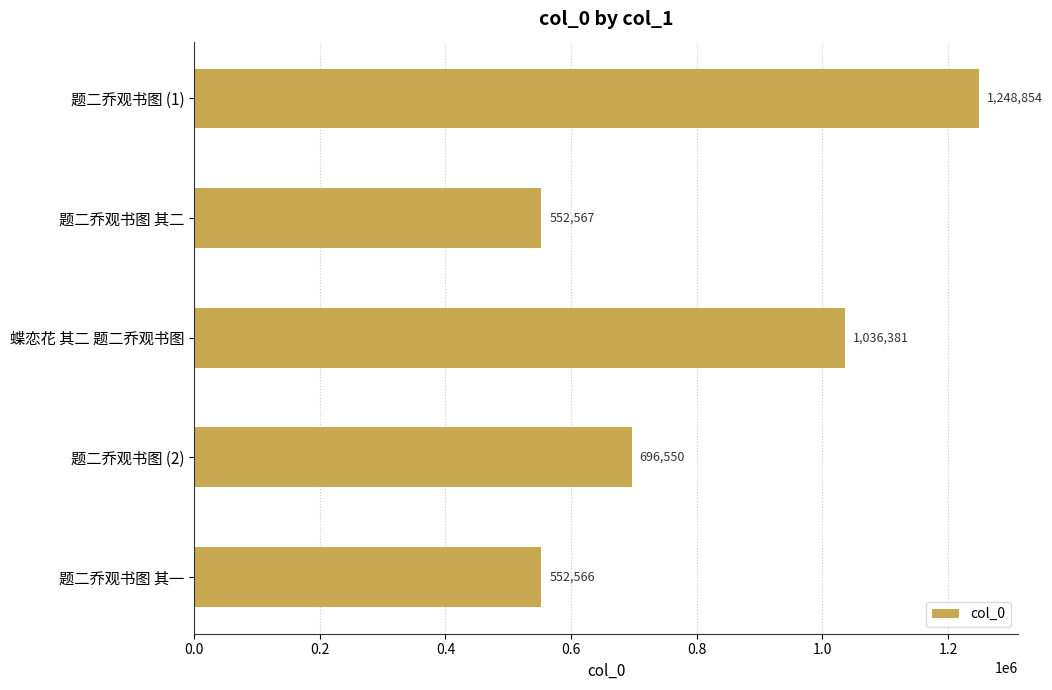

At which label is the value closest to 900710?

蝶恋花 其二 题二乔观书图